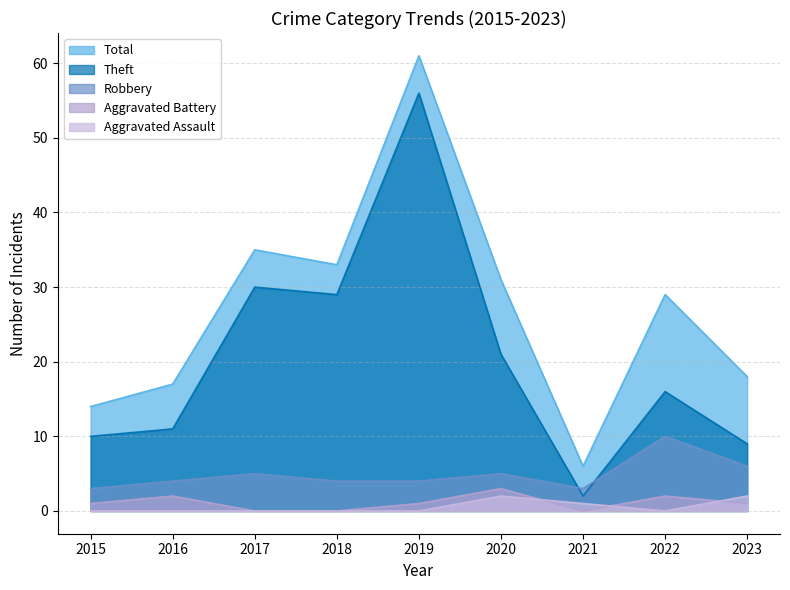

Where is the first local maximum for Aggravated Assault?

2020